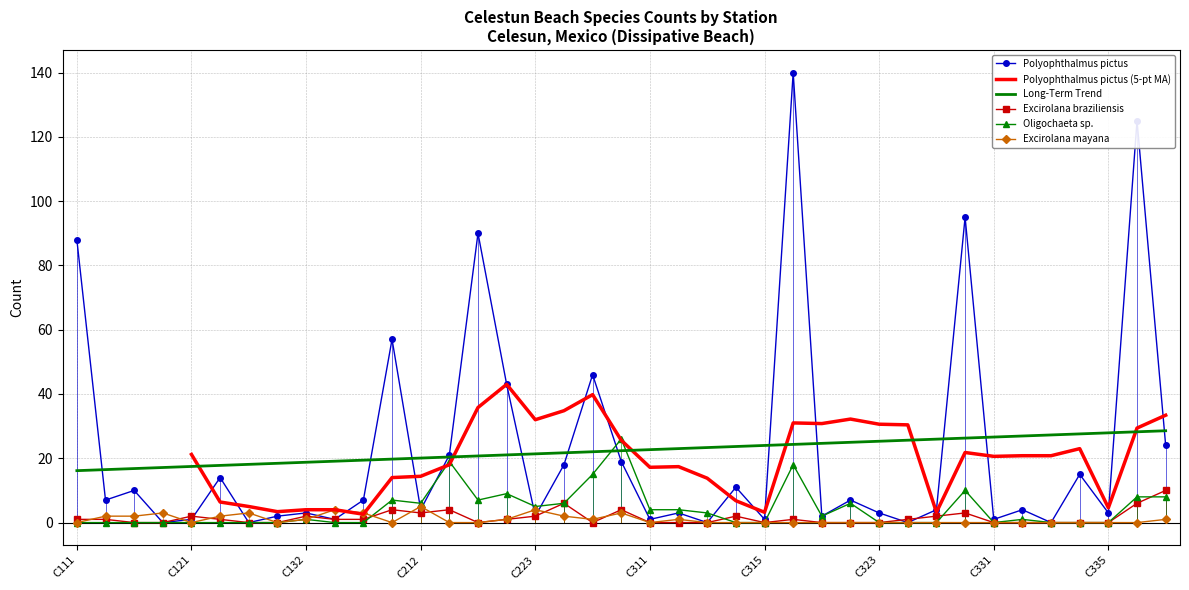

Is this an area chart (filled region under the line)?

No